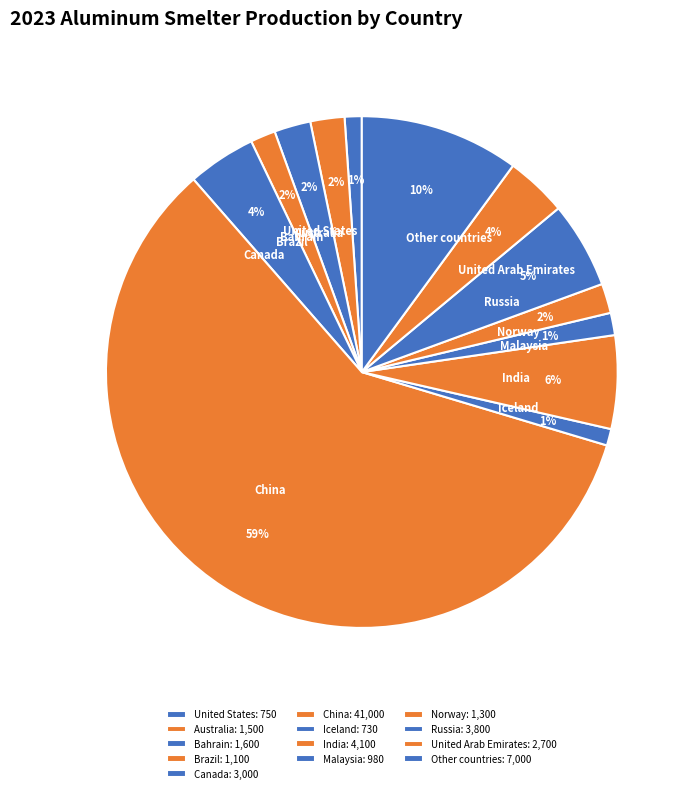

Between China and Malaysia, which is larger?

China